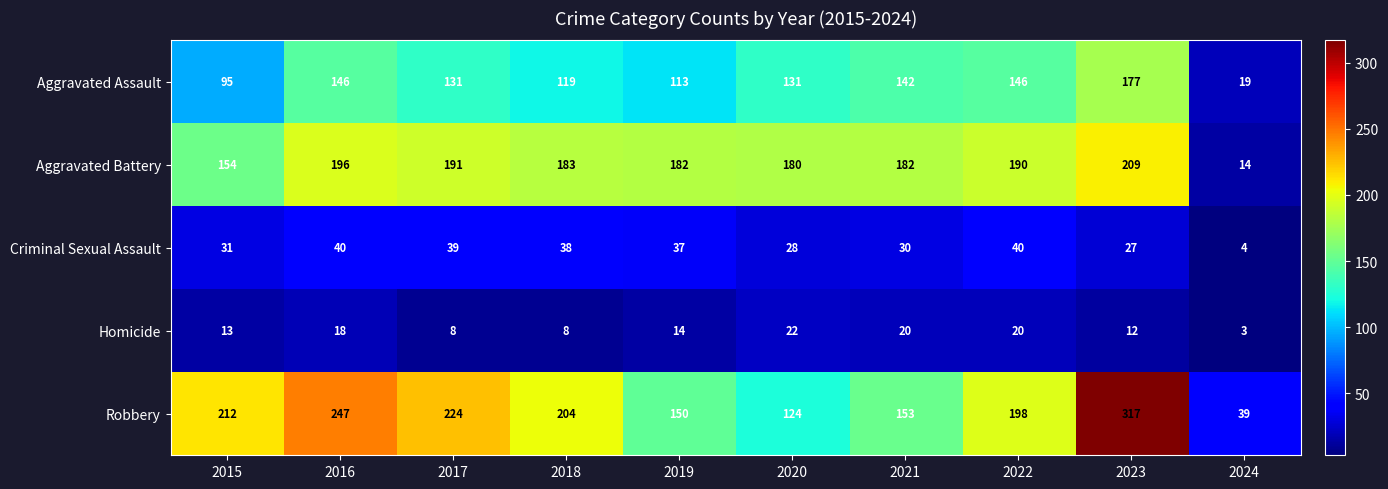

Rank the series by their maximum value, from highest to lowest.

Robbery, Aggravated Battery, Aggravated Assault, Criminal Sexual Assault, Homicide